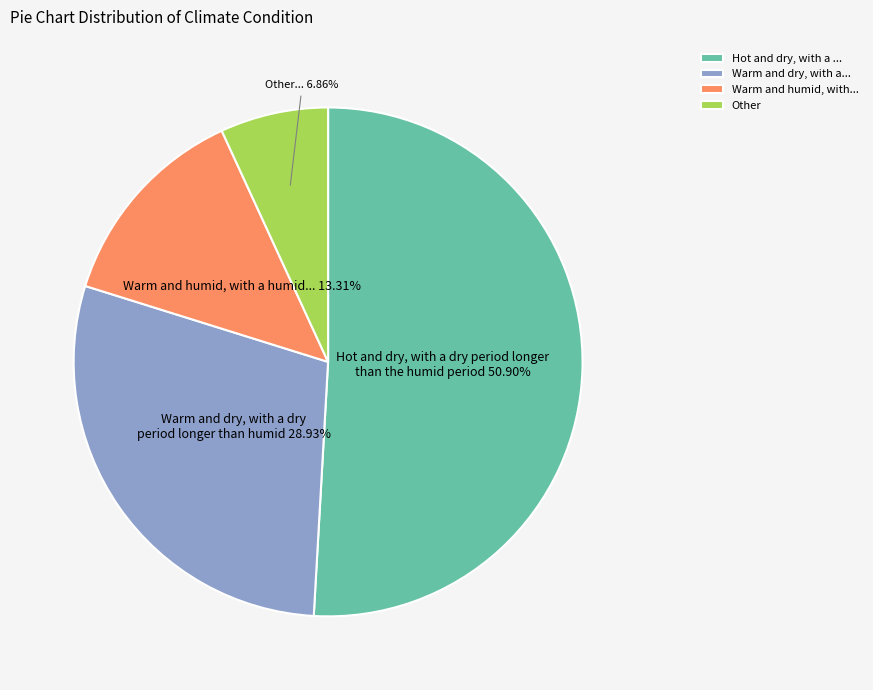

Count the number of slices in the pie.

4